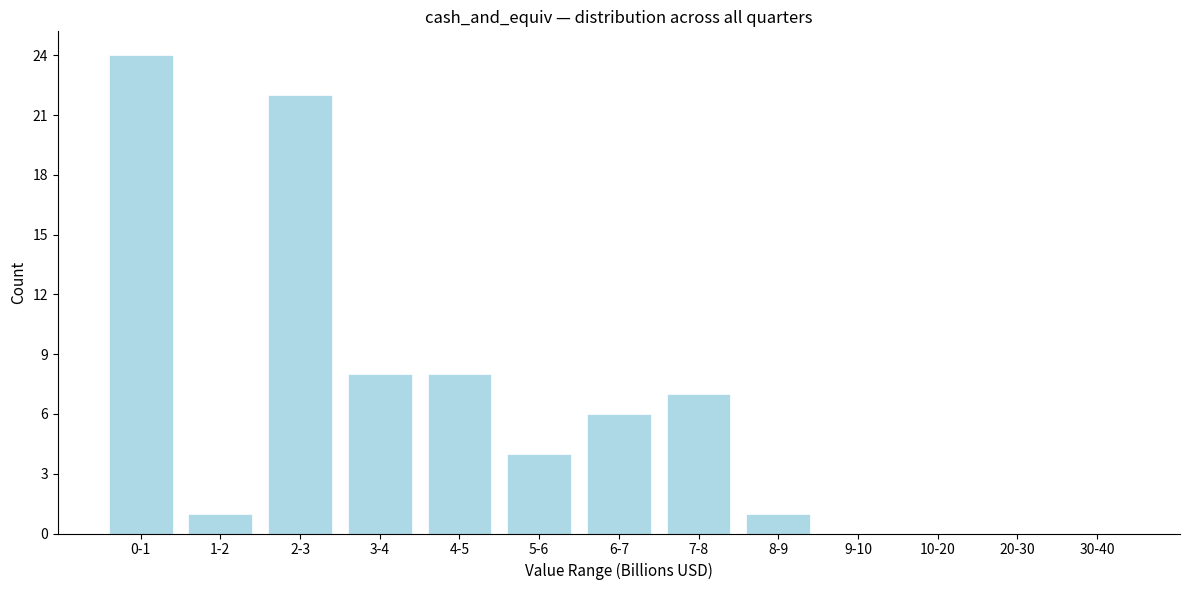

Reading left to right, what are all the values shown in this chart?

0-1=24	1-2=1	2-3=22	3-4=8	4-5=8	5-6=4	6-7=6	7-8=7	8-9=1	9-10=0	10-20=0	20-30=0	30-40=0